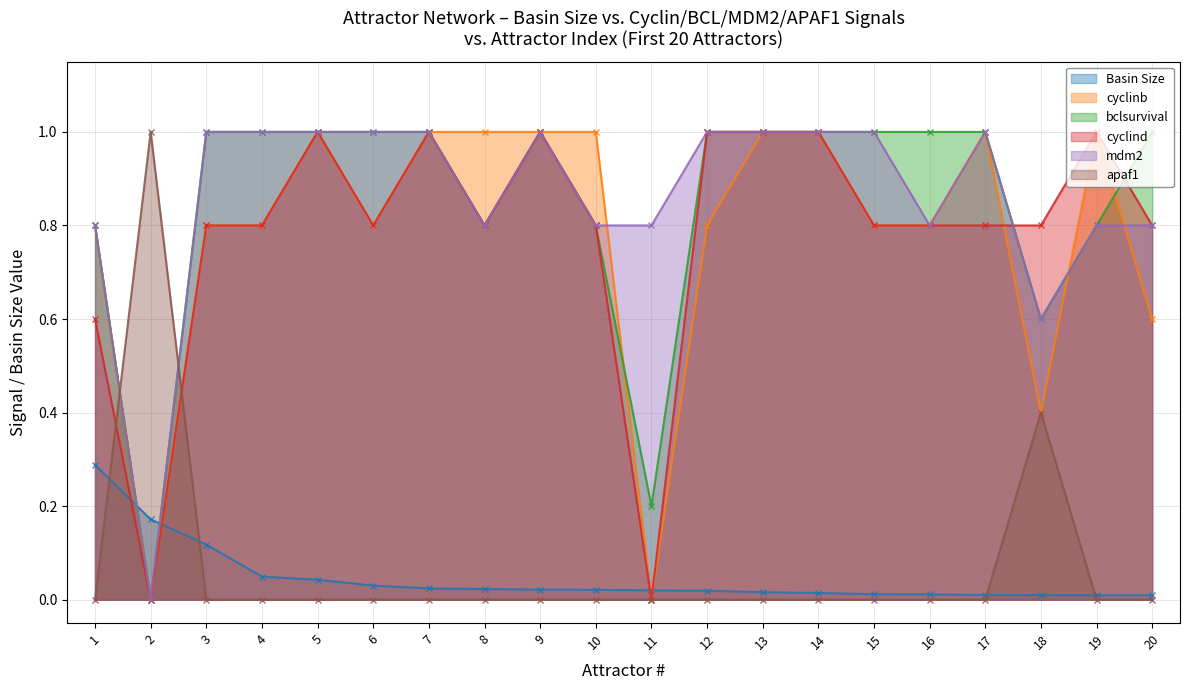

In cyclind, how many points are higher than both neighbors (excluding endpoints)?

4